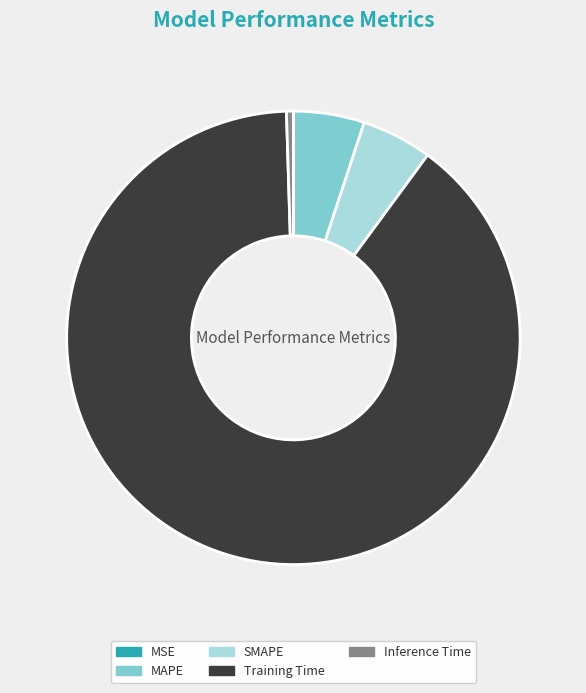

Is the sum of Inference Time and MAPE greater than half?

No